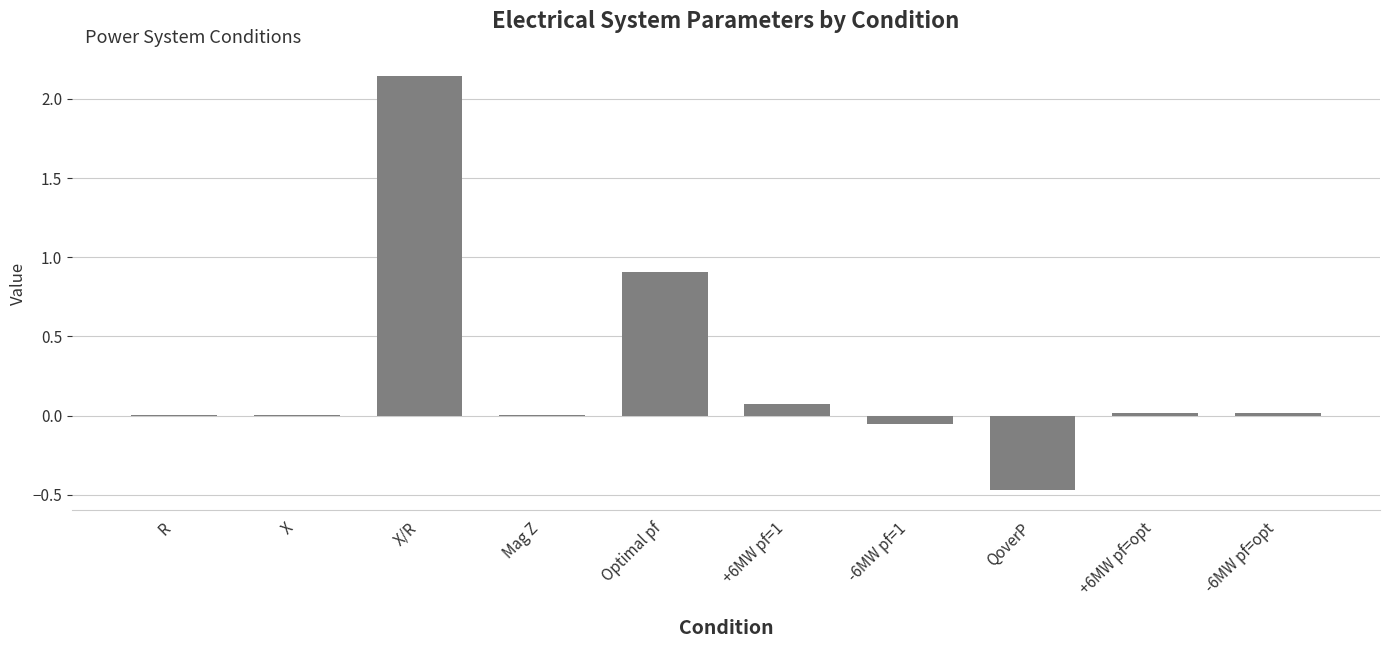

At which category does the chart reach its peak across all series?

X/R